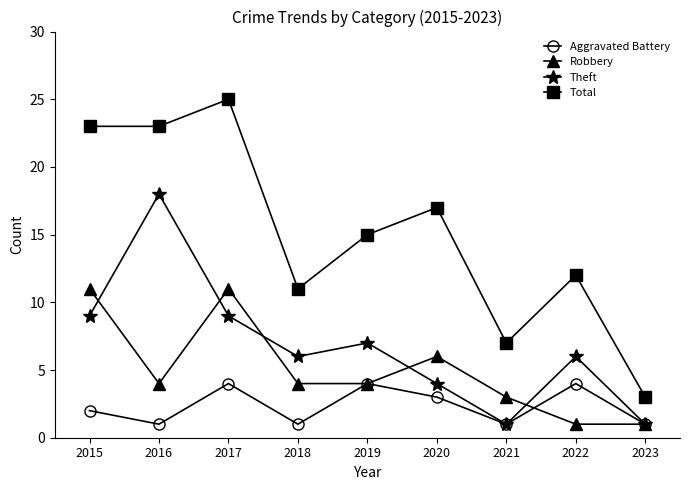

At 2018, list the series in order from largest to smallest.

Total, Theft, Robbery, Aggravated Battery